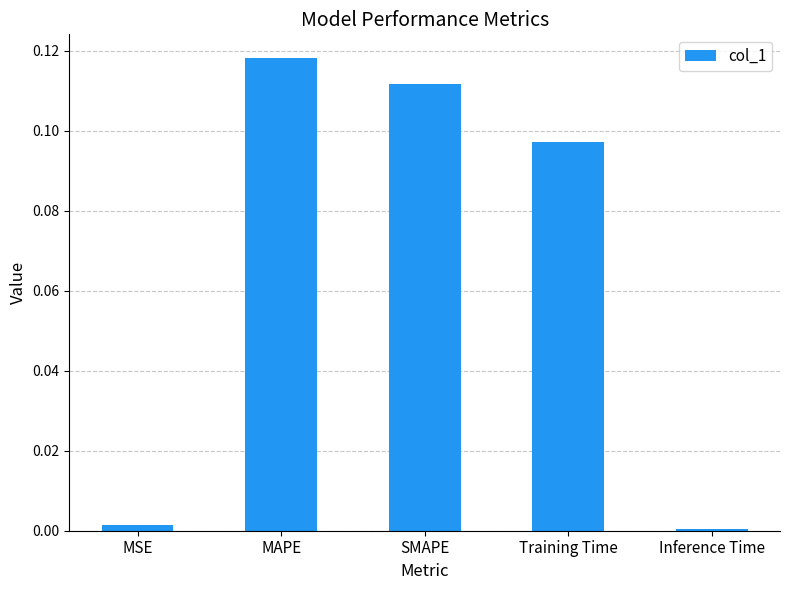

Which category has the highest value across all series?

MAPE